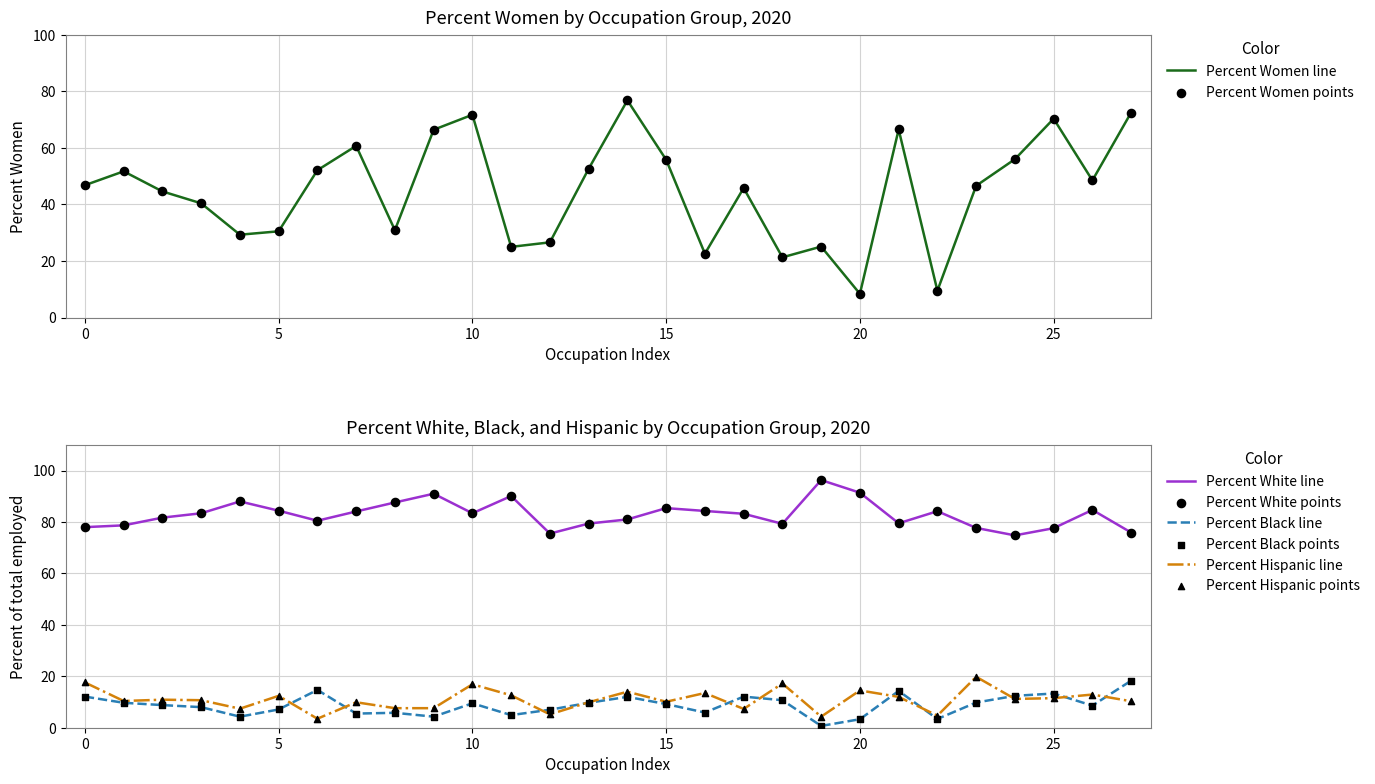

True or false: Percent White line and Percent Hispanic line cross at least once.

False